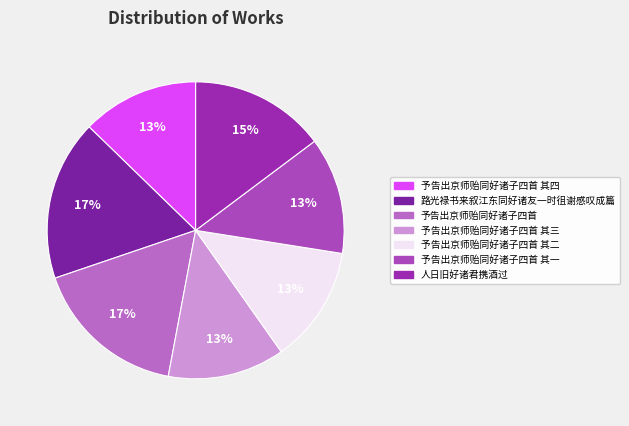

Approximately how many times larger is the value at 予告出京师贻同好诸子四首 其四 compared to 予告出京师贻同好诸子四首?

0.8